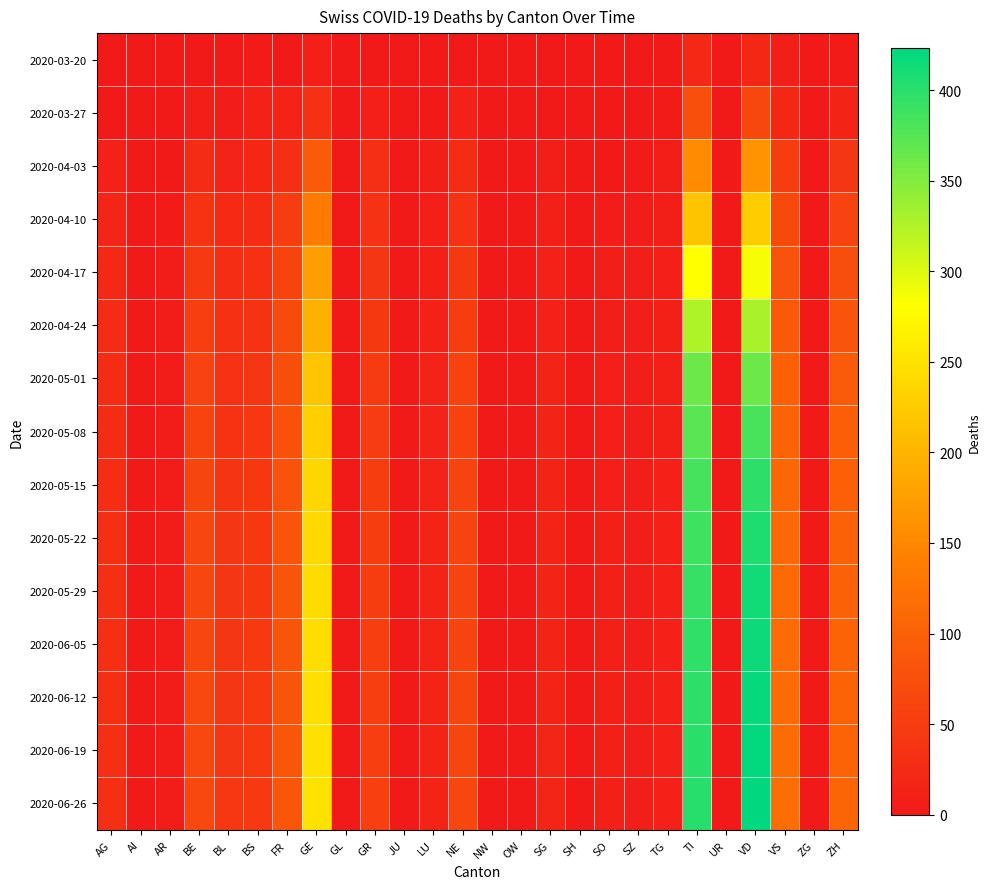

Which series changed the most between AG and GL?

2020-06-05